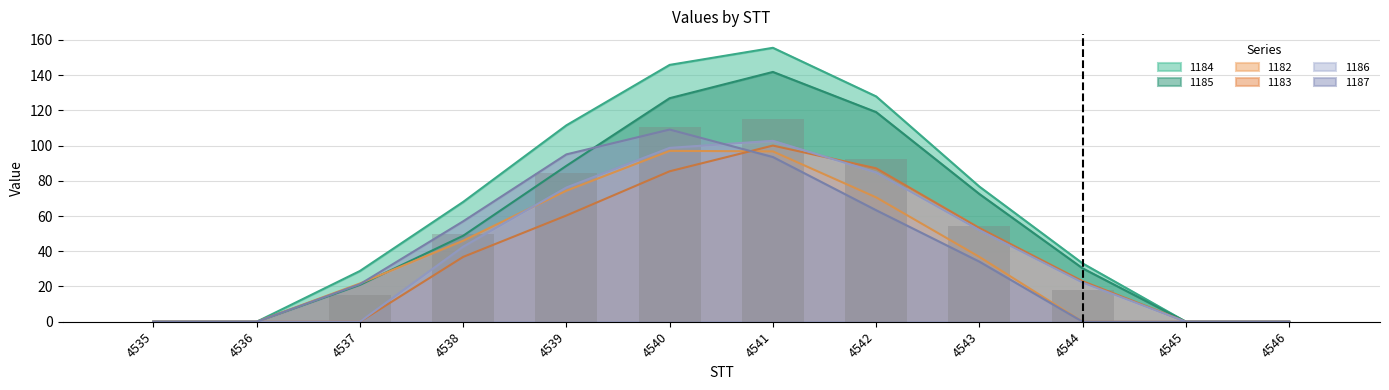

What is the difference between the maximum and minimum values in the 1184 series?

155.5